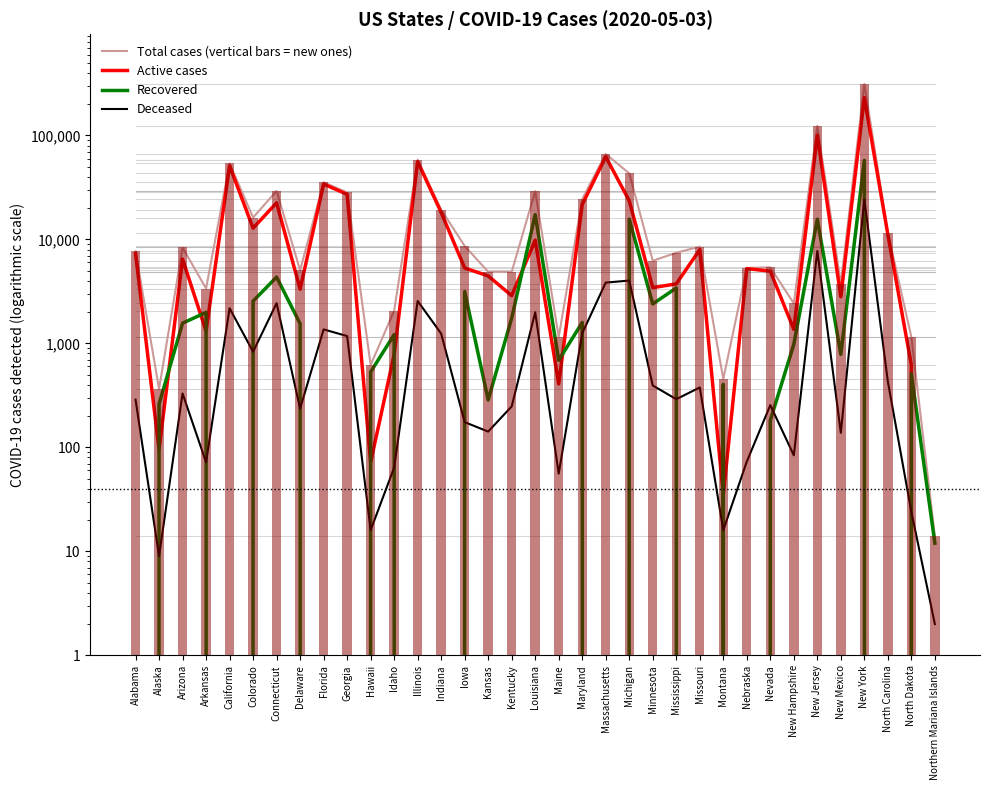

Which series has the largest range (max minus min)?

Total cases (vertical bars = new ones)